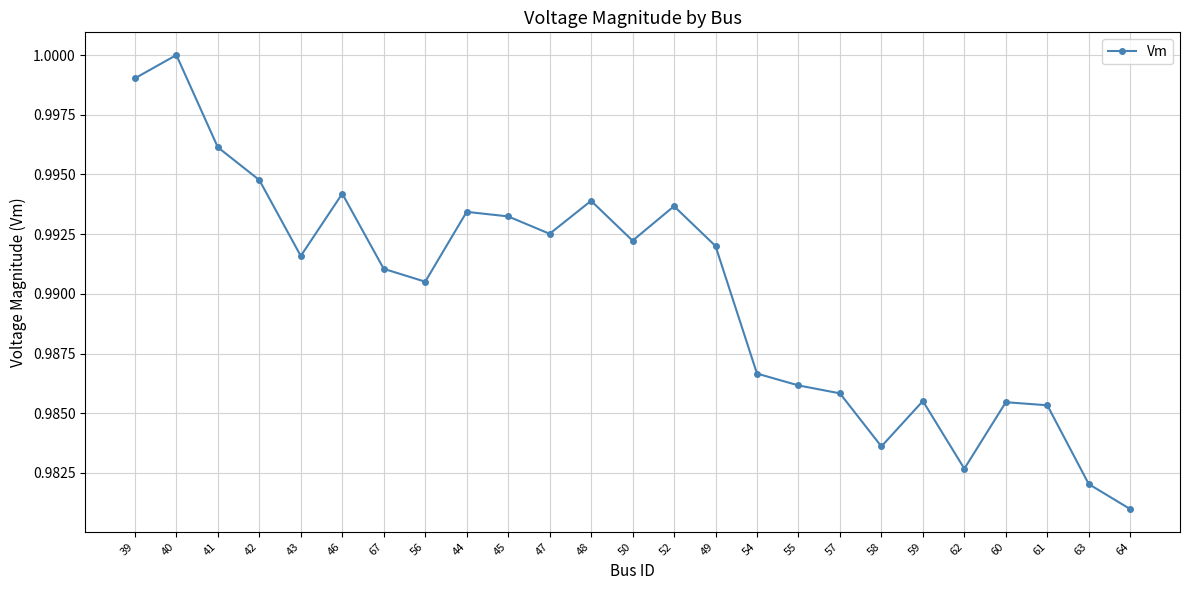

Is this an area chart (filled region under the line)?

No